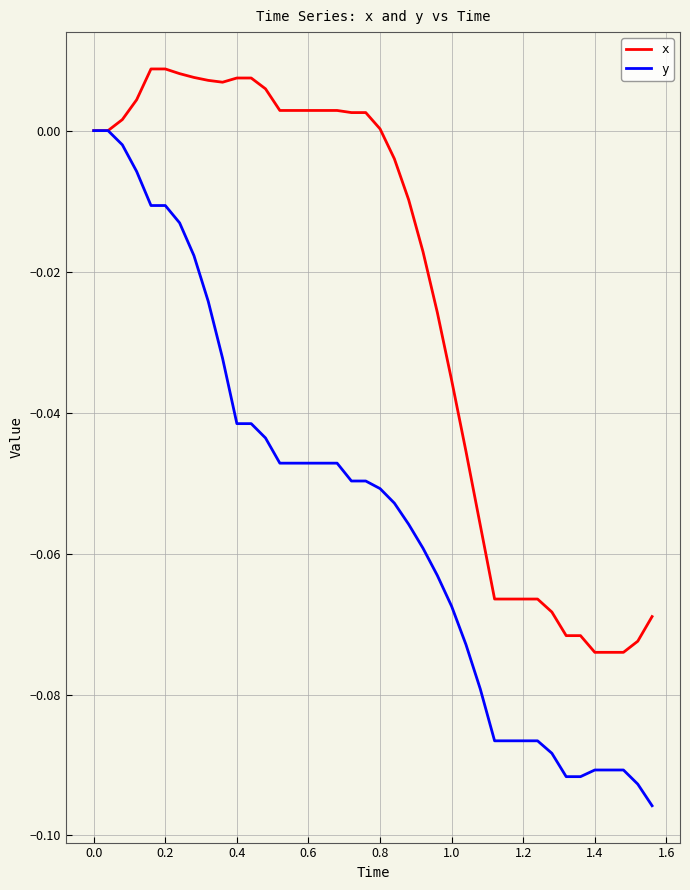

Which series has the widest spread of values?

y